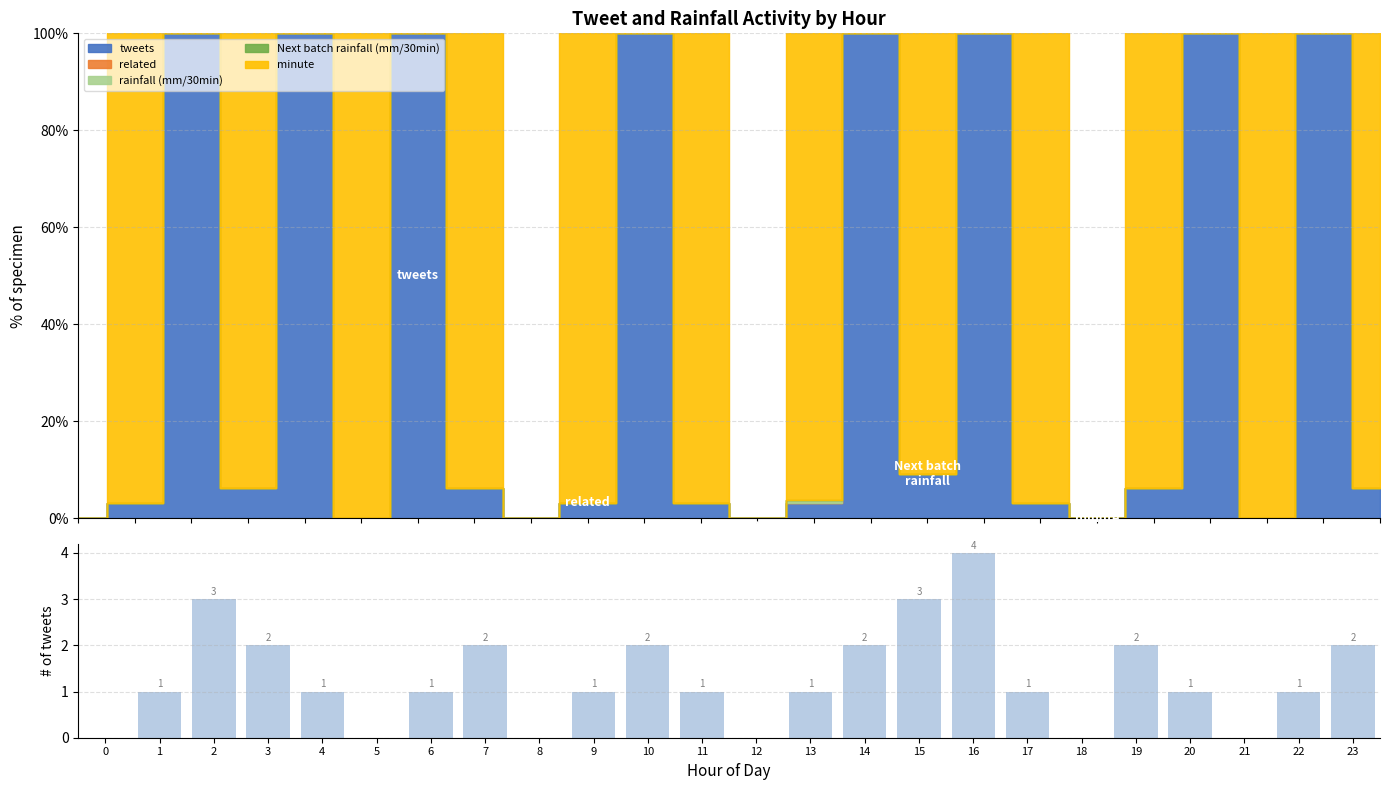

Count the values in the range 1 to 2.

15